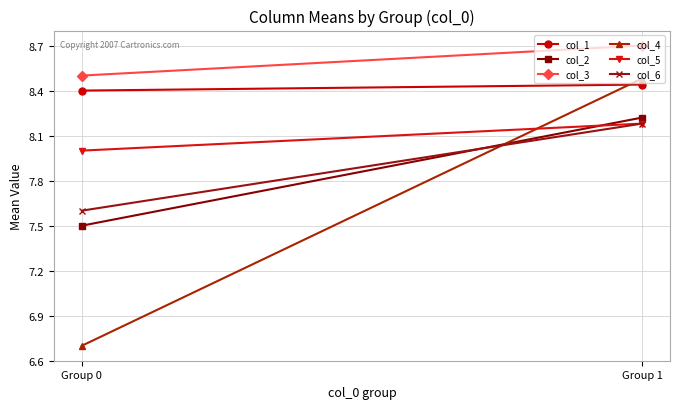

What is the sum of the col_4 values at Group 0 and Group 1?

15.2